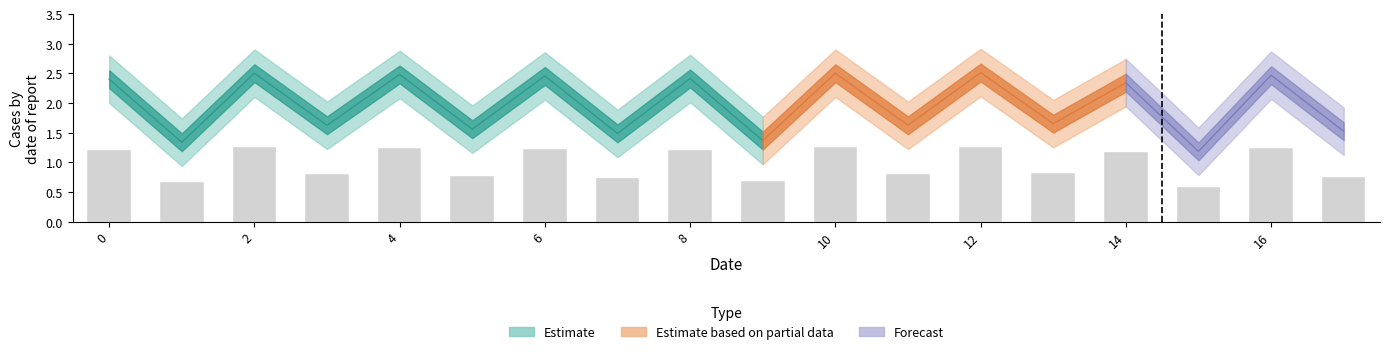

What is the difference between the maximum and minimum values?

0.7